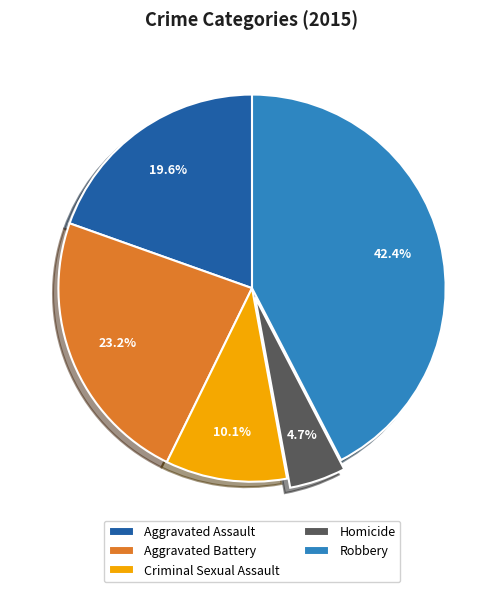

Combined, do Criminal Sexual Assault and Robbery account for over 50%?

Yes